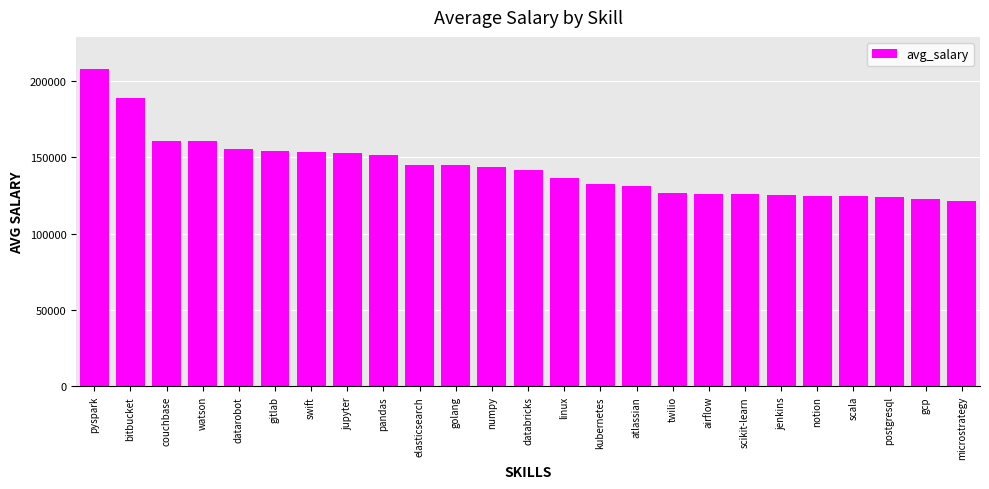

What is the maximum value shown in the chart?

208172